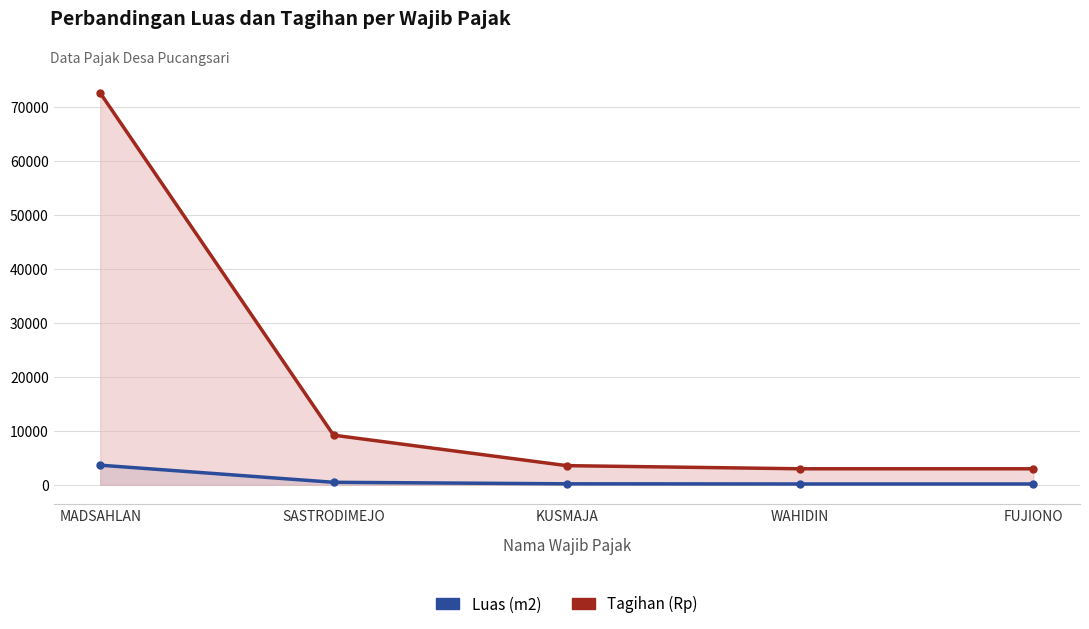

Reading left to right, transcribe all the data shown in this chart.

Luas (m2): 3625	459	177	148	148
Tagihan (Rp): 72500	9180	3540	2960	2960